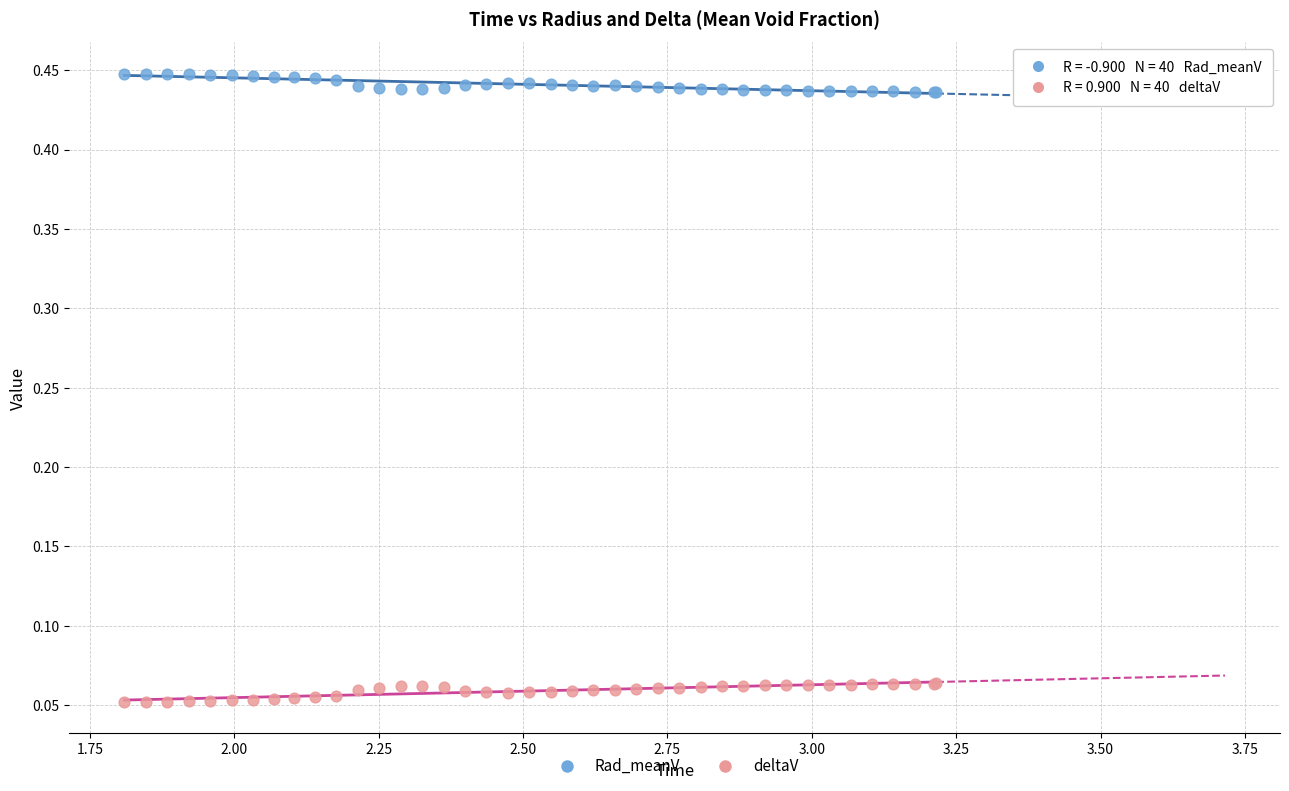

Which series contains the lowest Y value?

deltaV